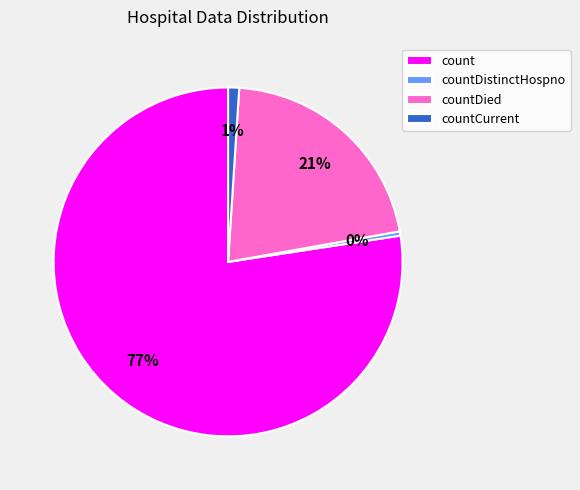

True or false: countDistinctHospno accounts for 0% of the total.

True